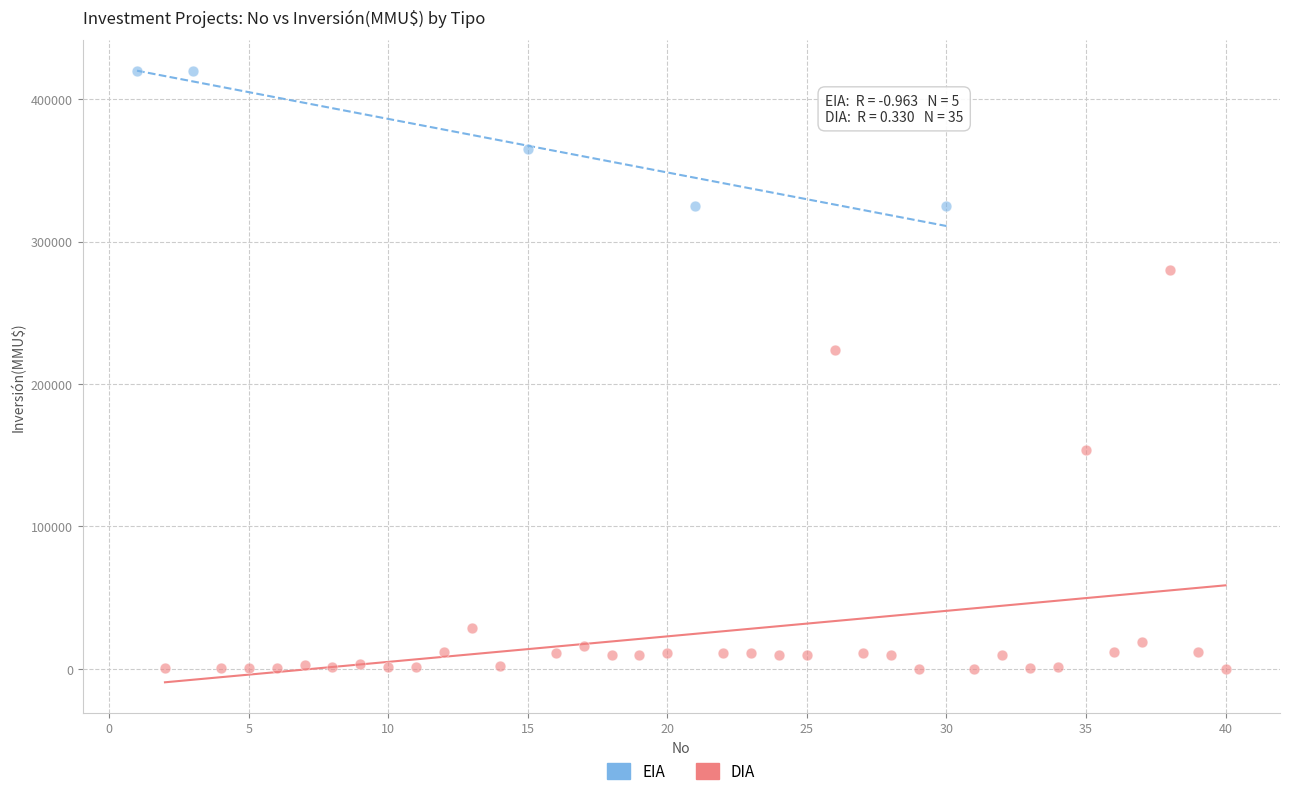

Which series has the widest spread of Y values?

DIA